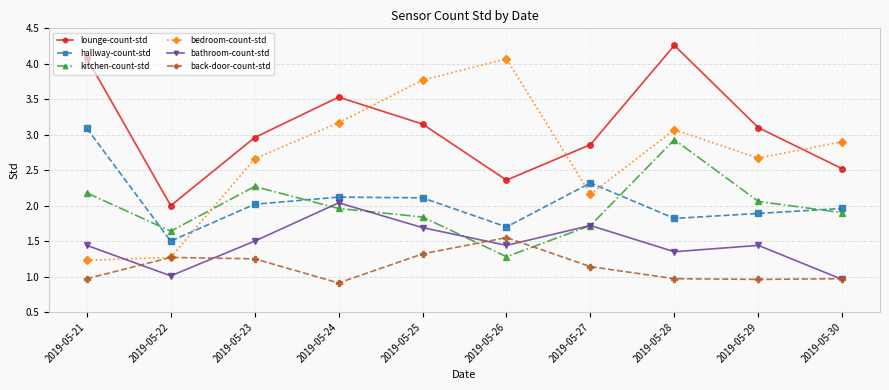

What is the value of the lounge-count-std point at the 4th from the left?

3.5